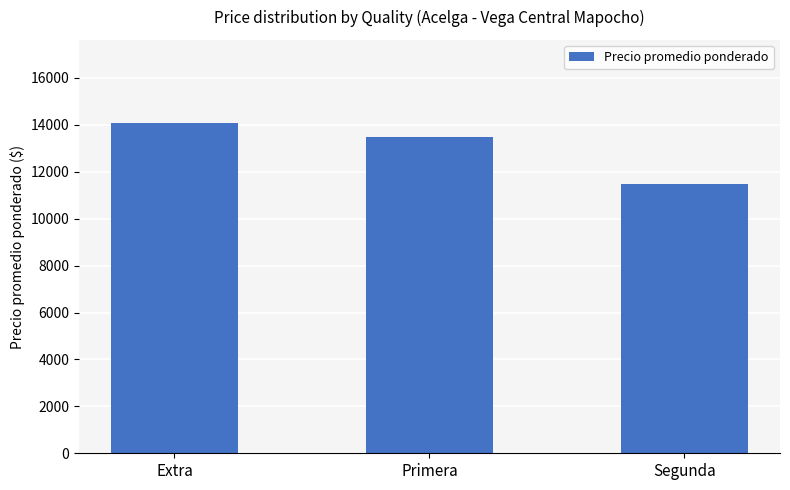

Count the values in the range 11500 to 14100.

3